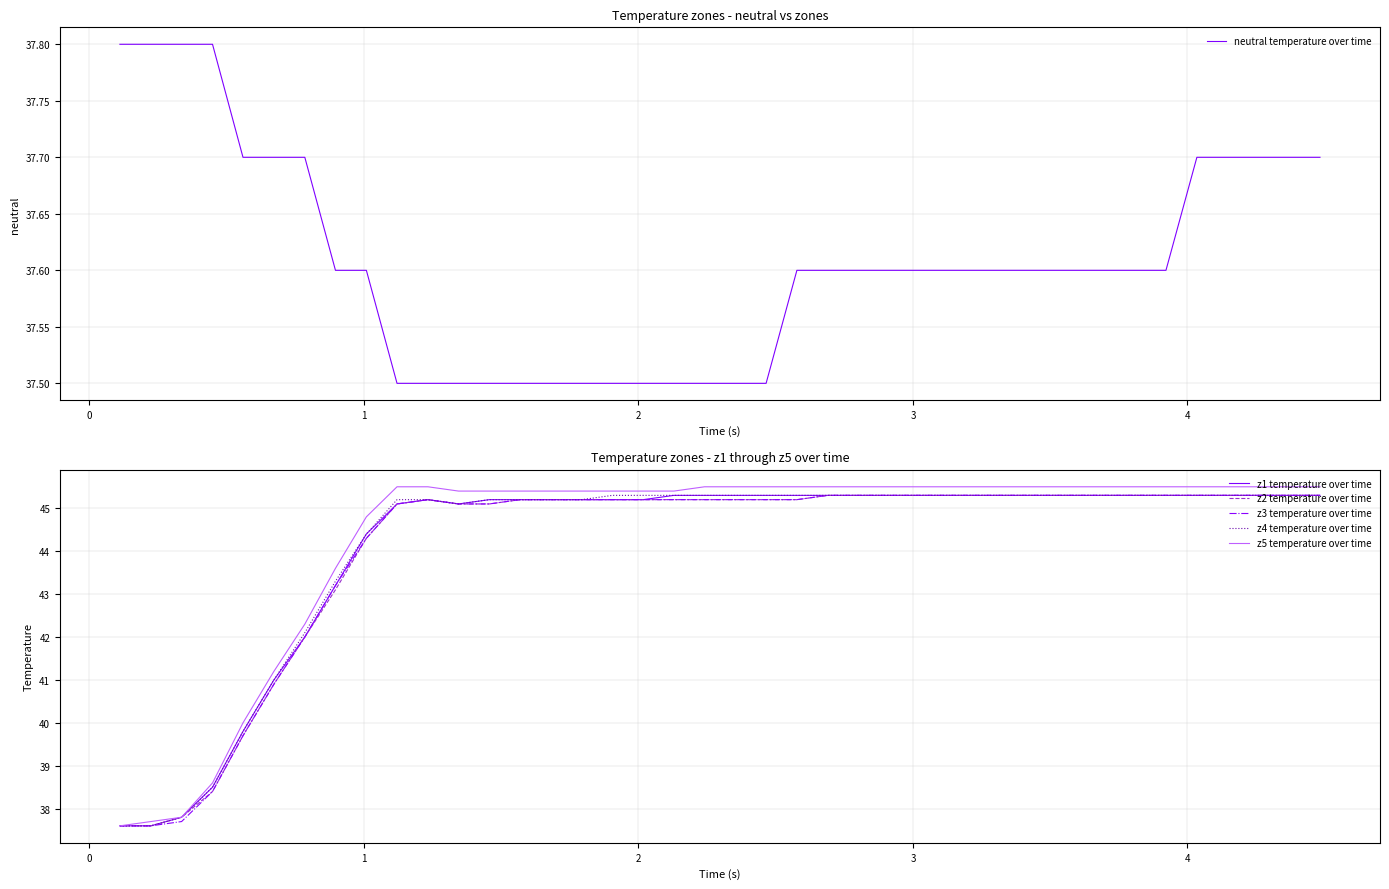

Which series has the largest total across all categories?

z5 temperature over time